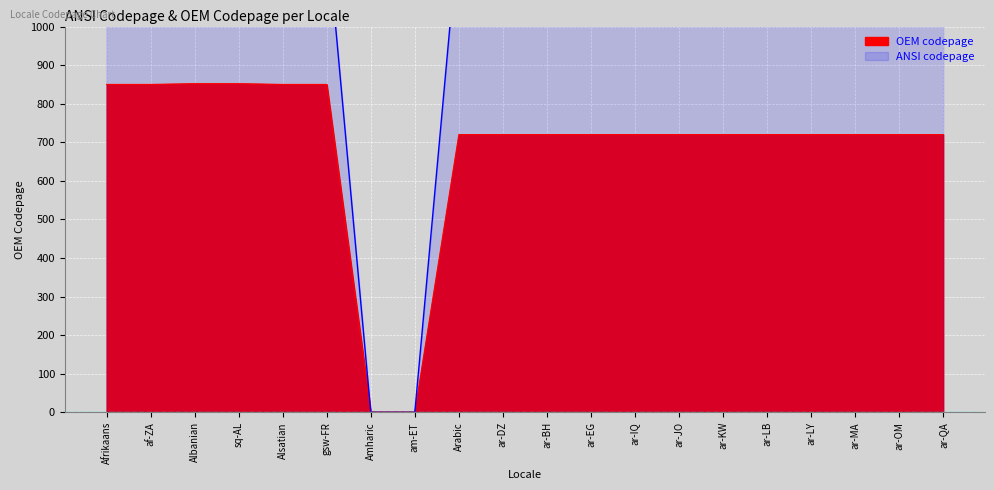

Approximately how many times larger is the value at ar-BH compared to ar-LY?

1.0